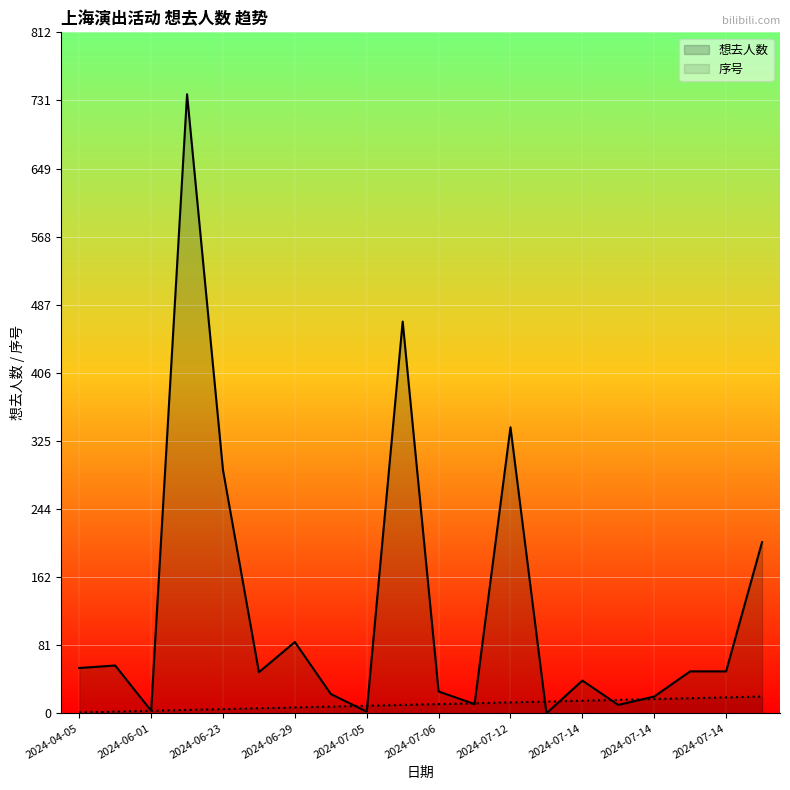

In 想去人数, how many points are lower than both neighbors (excluding endpoints)?

6